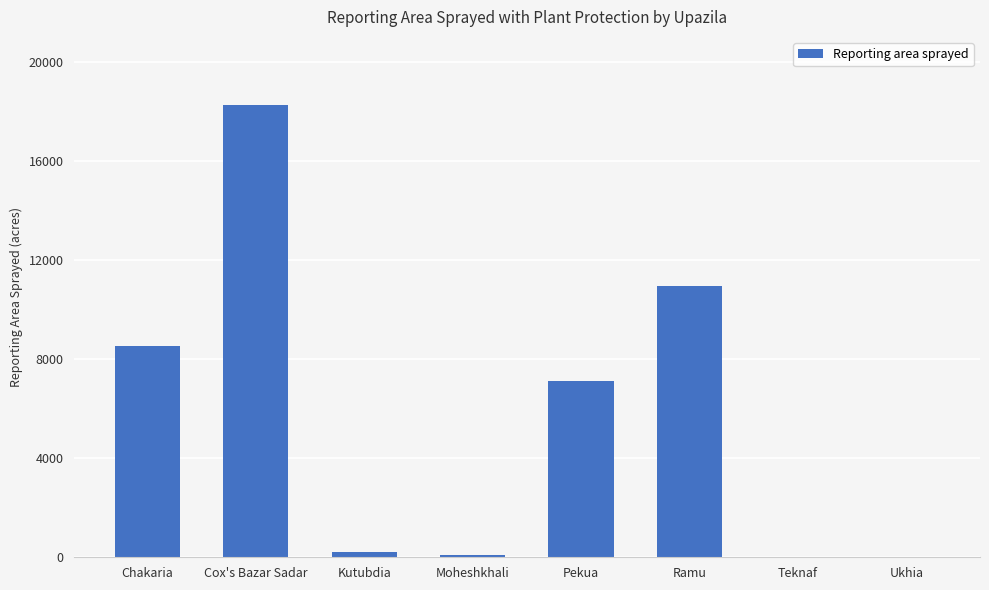

Reading left to right, what are all the values shown in this chart?

Chakaria=8545	Cox's Bazar Sadar=18278	Kutubdia=200	Moheshkhali=100	Pekua=7125	Ramu=10950	Teknaf=0	Ukhia=0